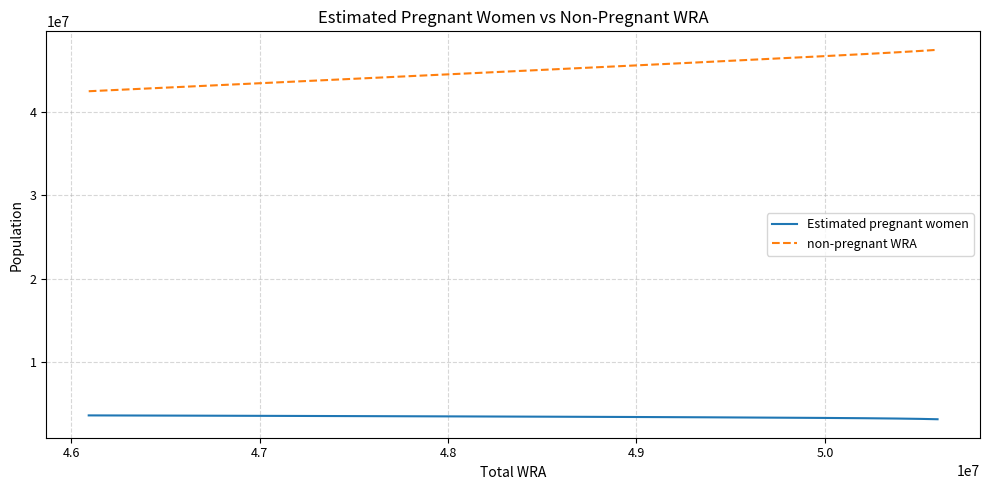

Which series has the largest range (max minus min)?

non-pregnant WRA